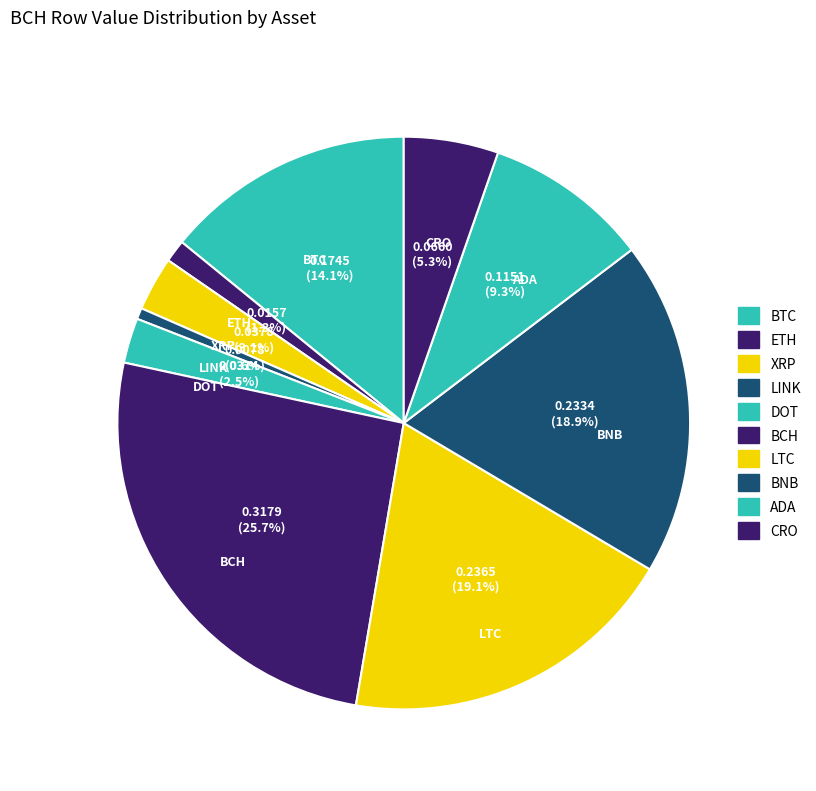

To the nearest percent, what portion does ADA represent?

9%